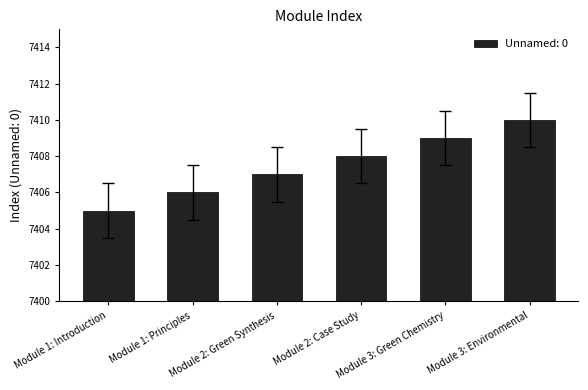

What is the change in value from Module 1: Principles to Module 3: Green Chemistry?

+3